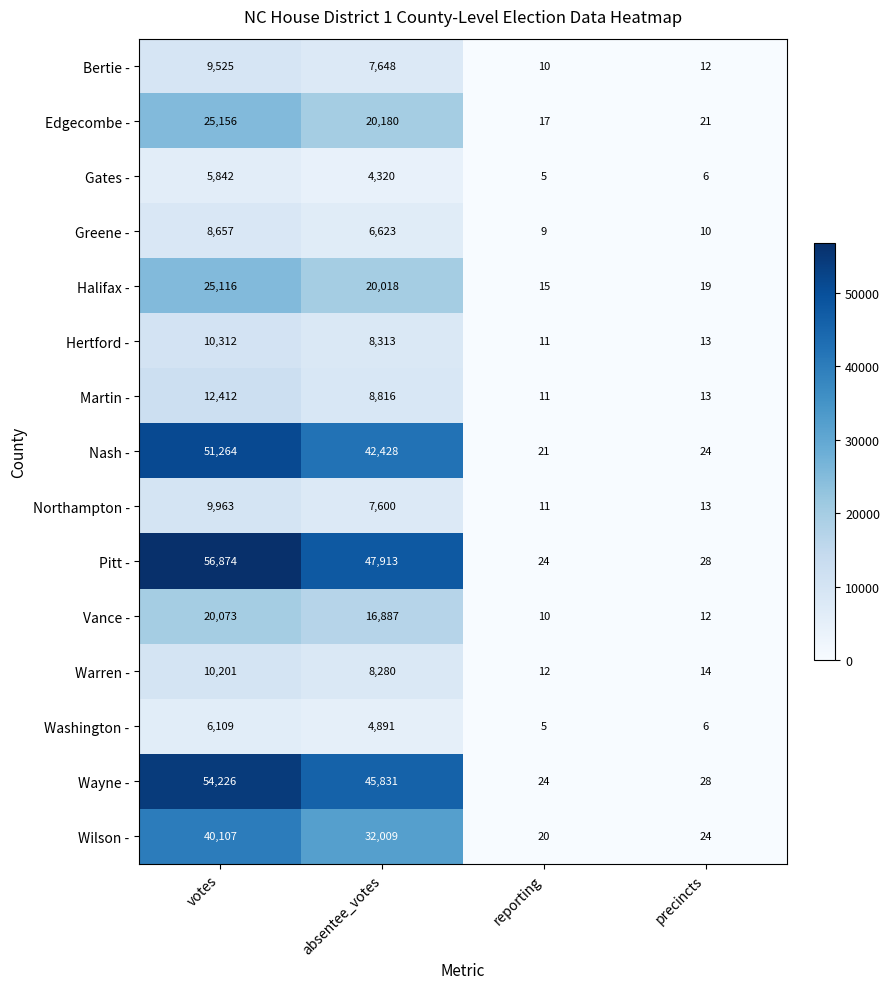

How many data points in Wilson - are less than 32009?

2